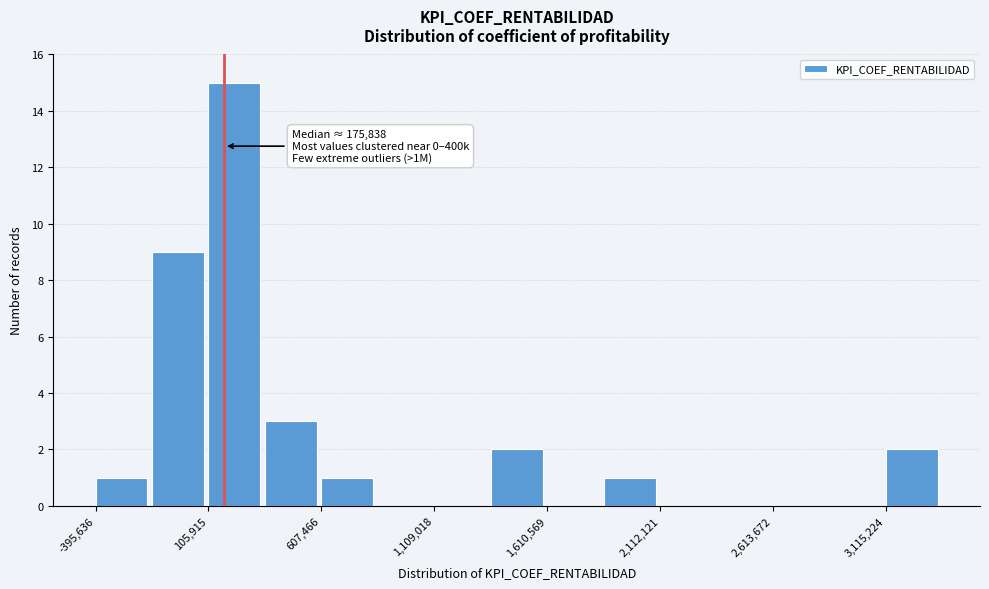

Around what value on the x-axis is the tallest bar? Give the approximate position of its centre, as read against the axis.

200000